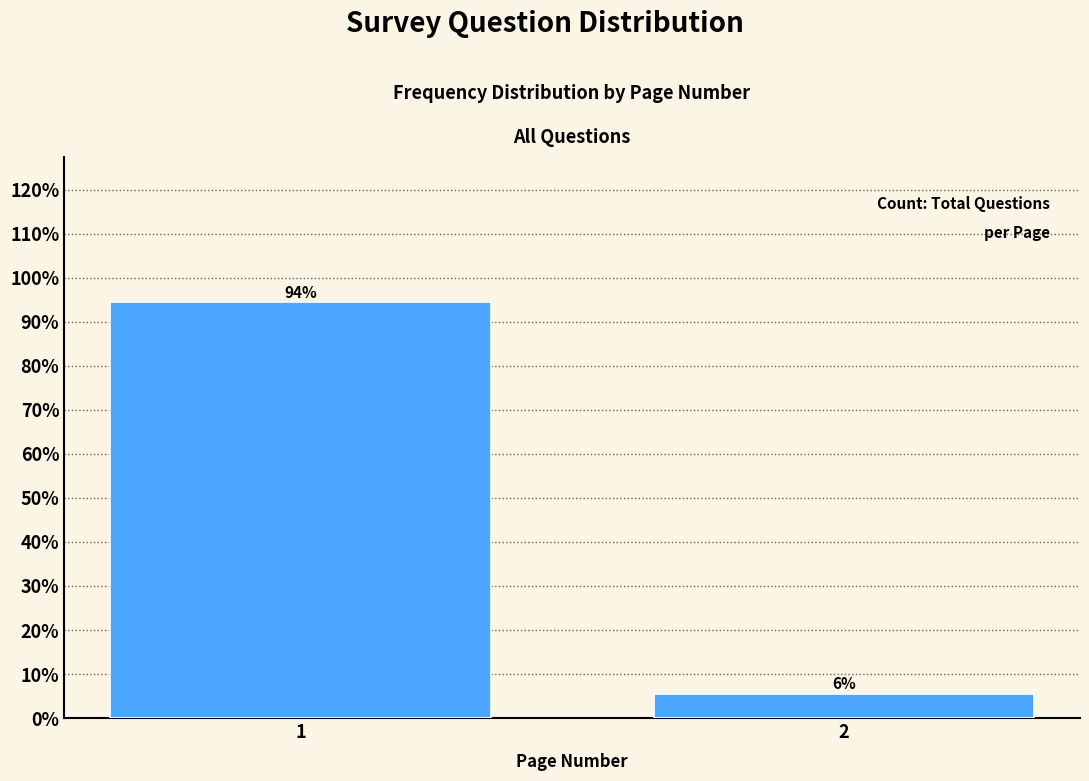

Does the chart contain any negative values?

No